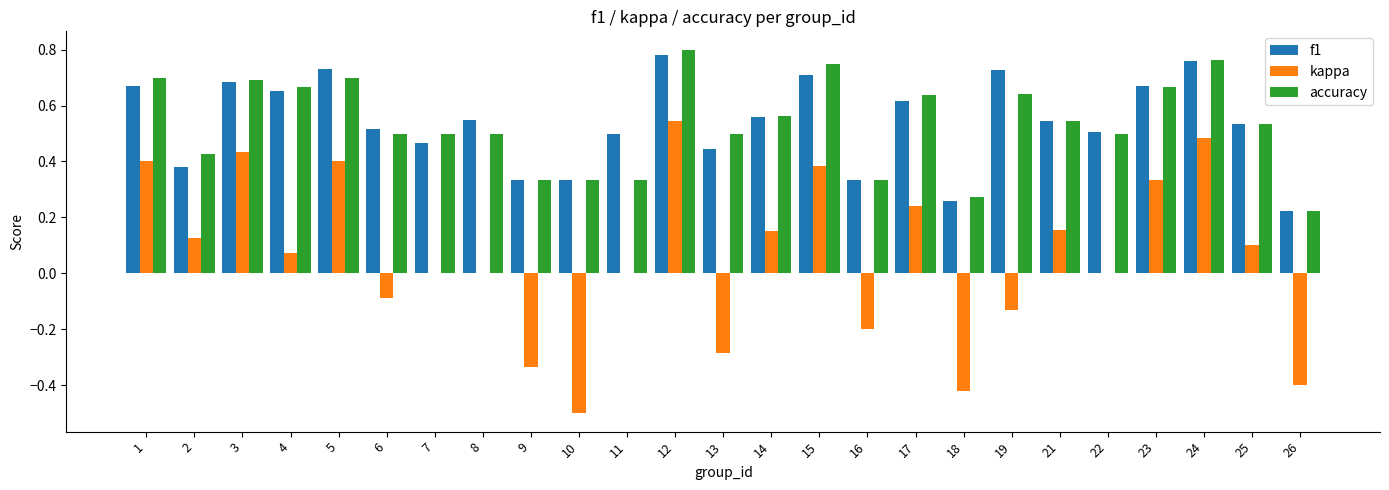

What are all the series names shown in the legend?

f1, kappa, accuracy